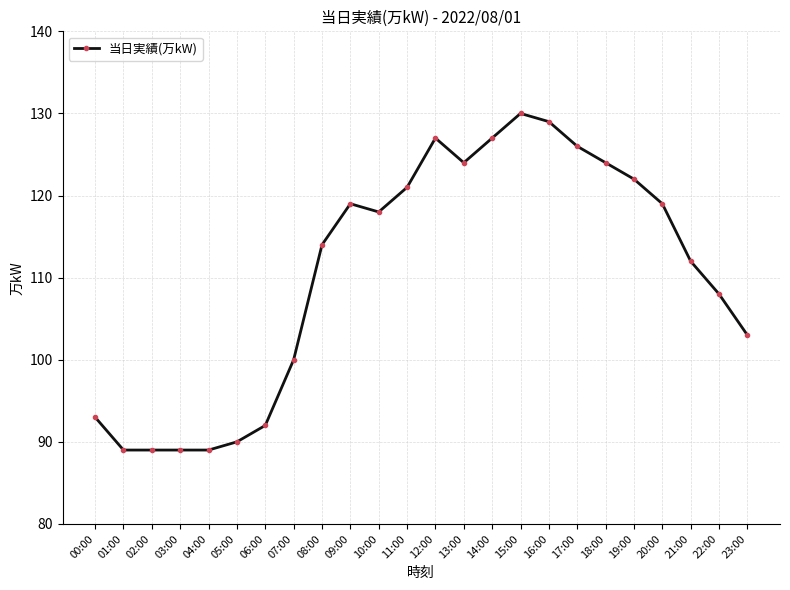

What is the difference between the values at 17:00 and 11:00?

5